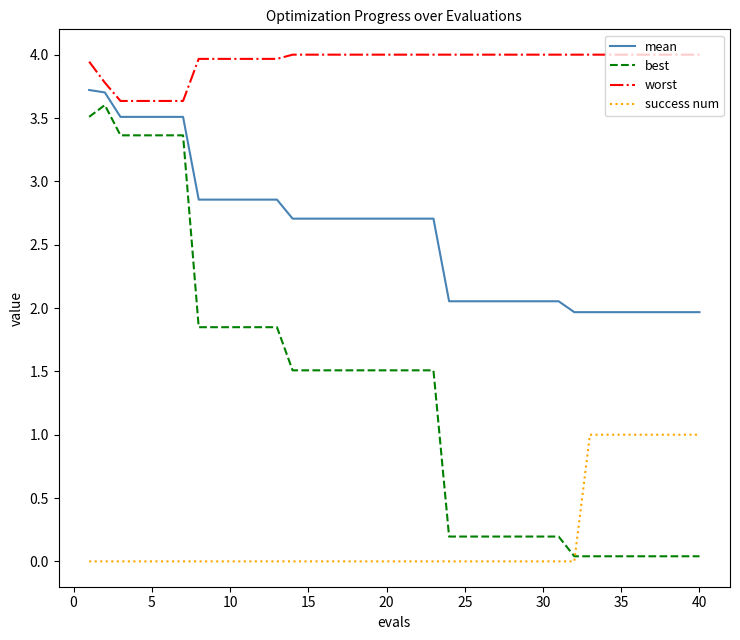

Does the chart have visible grid lines?

No